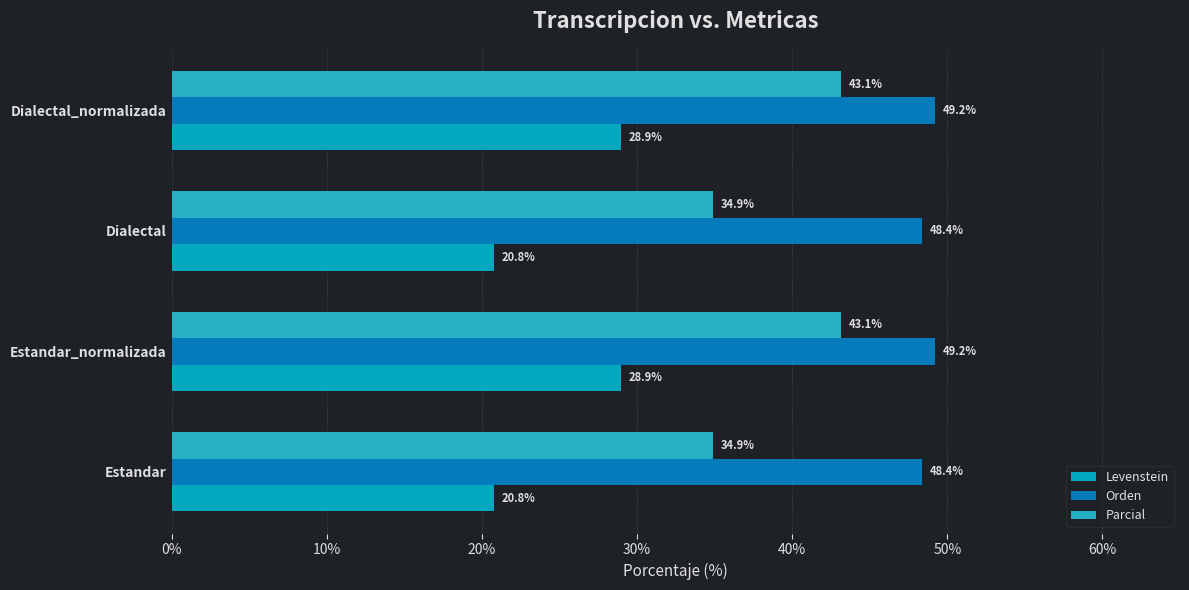

What are all the series names shown in the legend?

Levenstein, Orden, Parcial